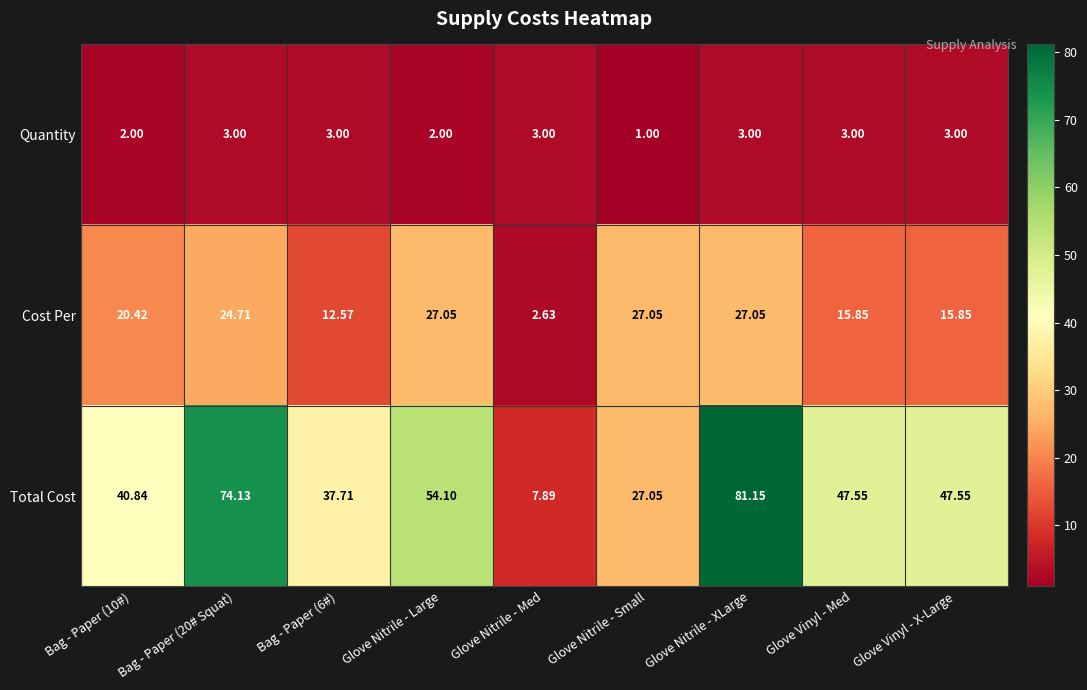

Rank the series by their maximum value, from highest to lowest.

Total Cost, Cost Per, Quantity